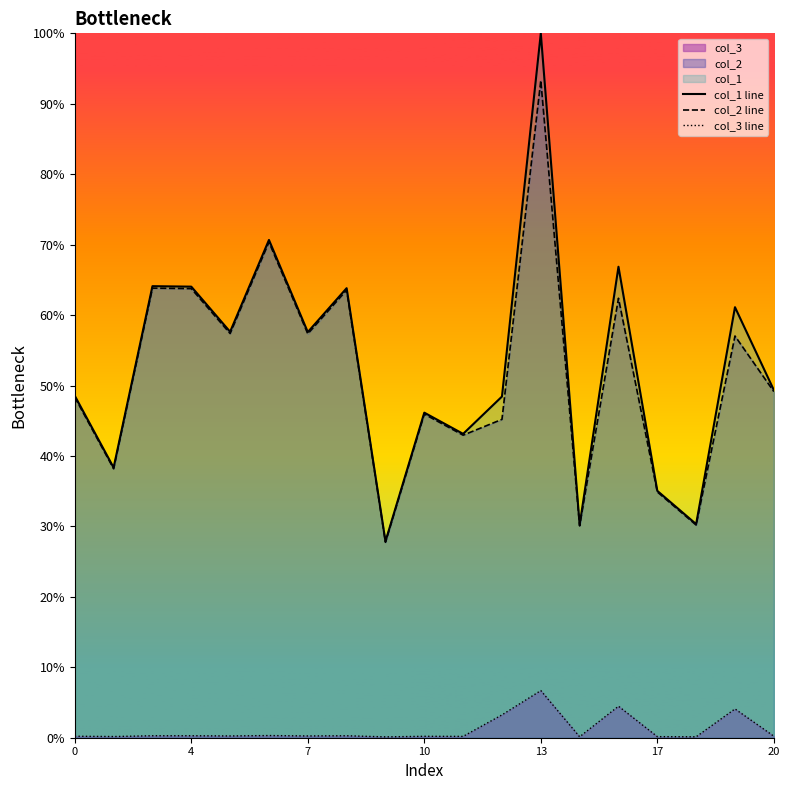

True or false: col_3 line and col_2 line intersect in this chart.

False